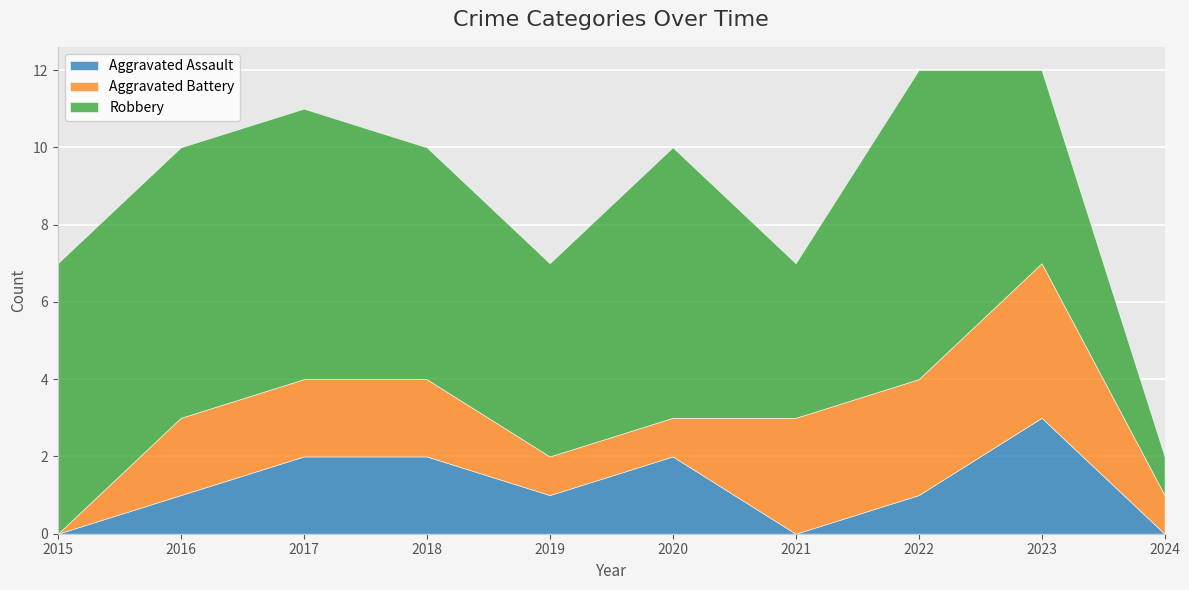

True or false: Robbery has more than 0 interior local peaks.

True